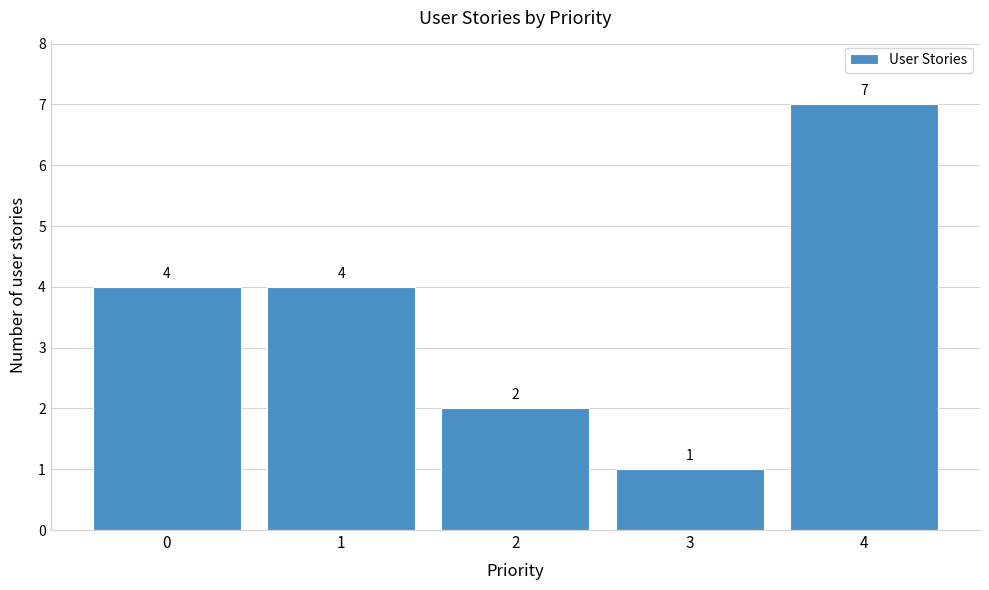

Reading left to right, extract all data points from this chart.

4	4	2	1	7